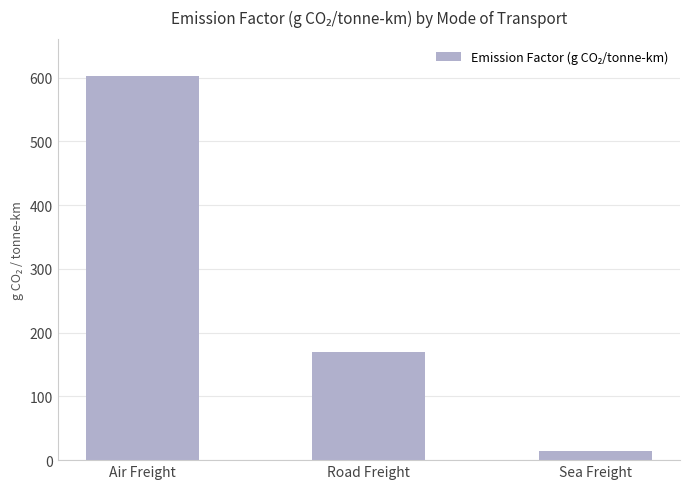

What is the smallest value displayed?

15